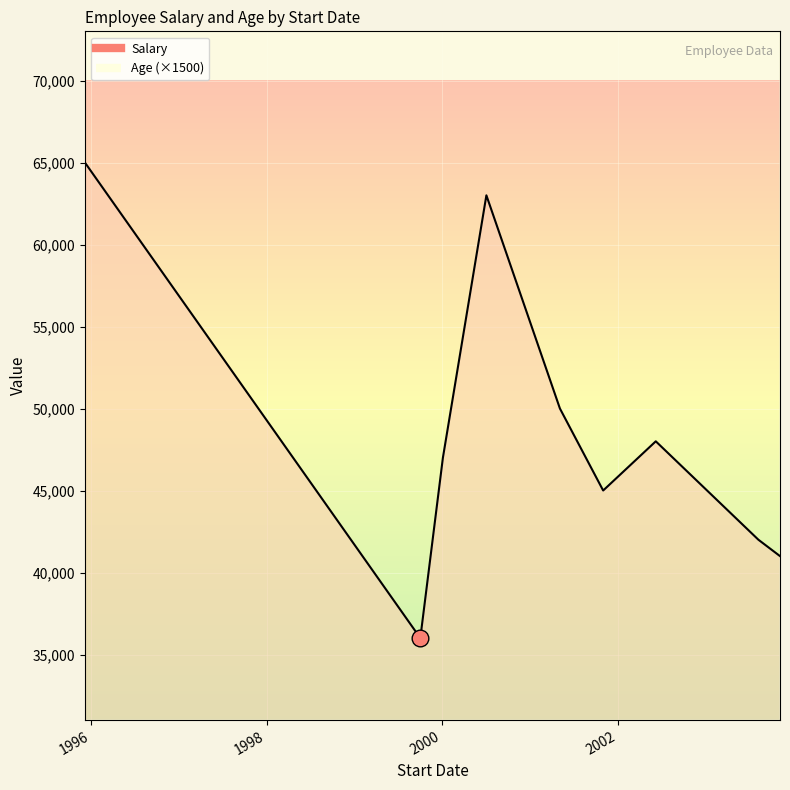

How many interior local valleys does the Salary series have?

3